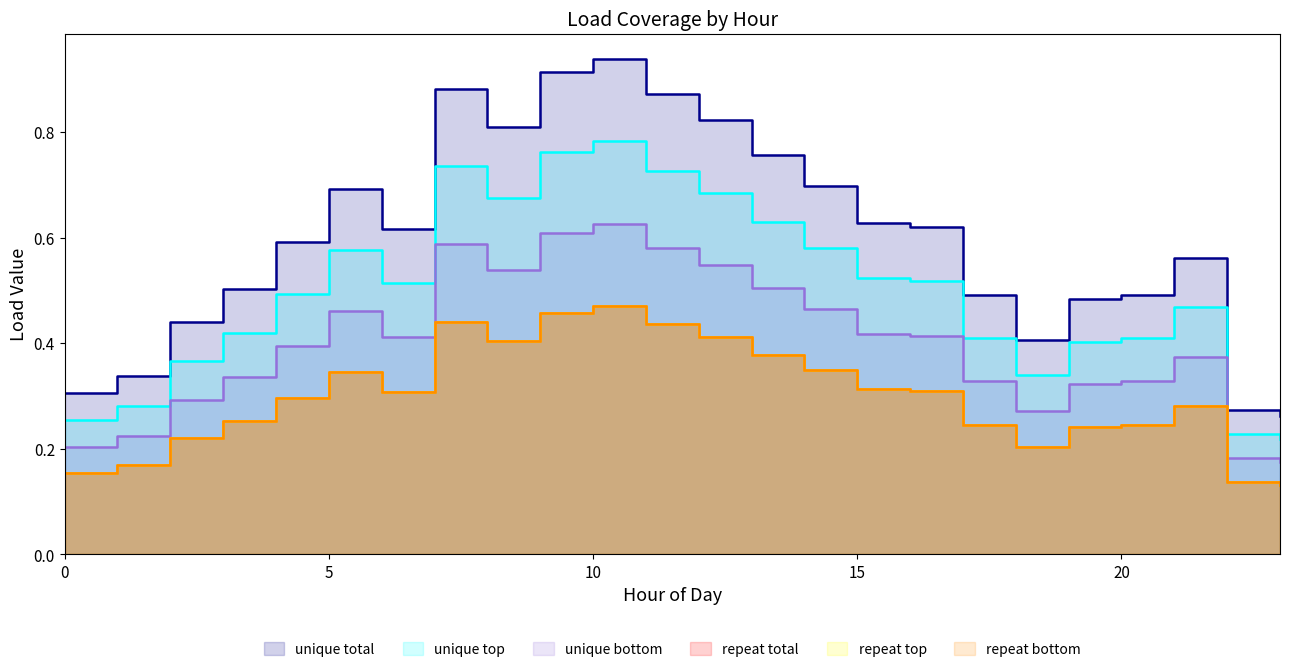

Where is the first local minimum for LoadID_6?

6